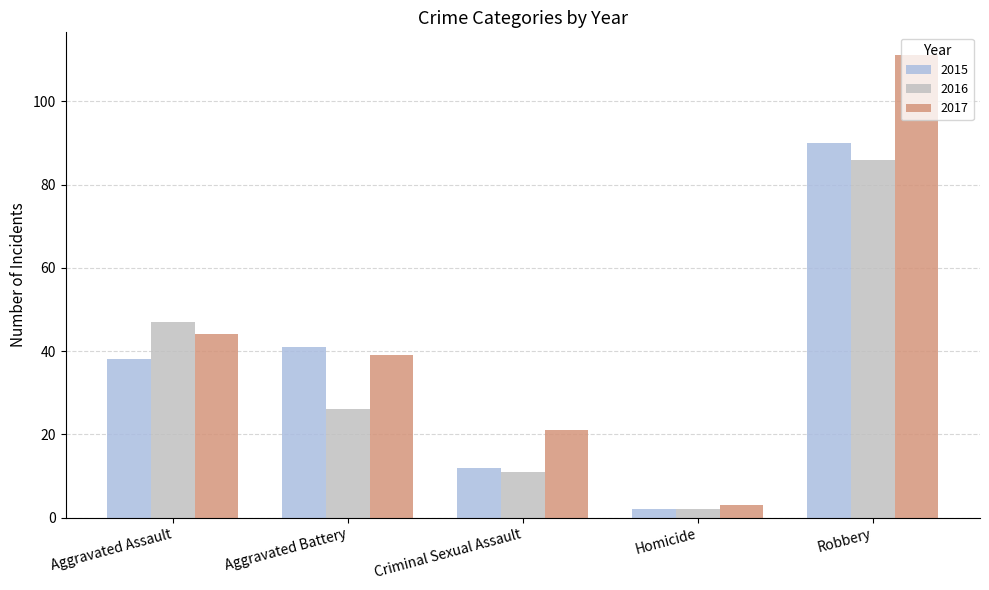

Between Homicide and Robbery, which series saw the biggest shift?

2017